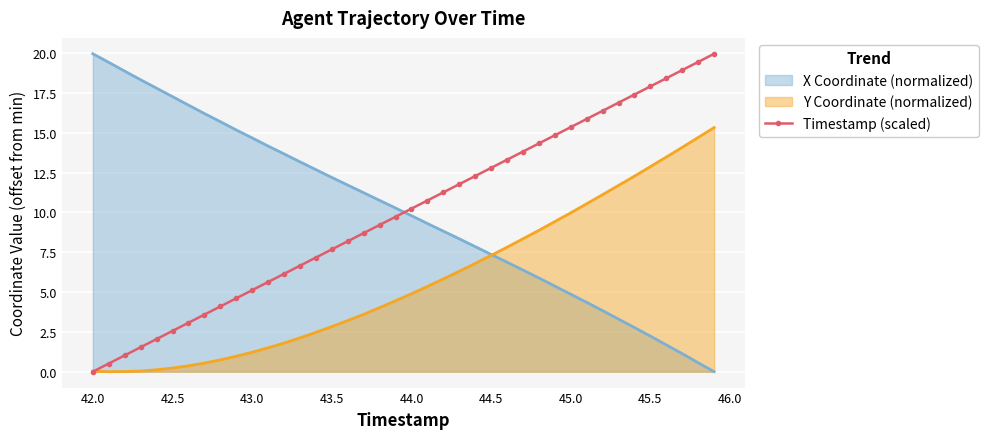

What is the difference between the highest and lowest values at 43.5?

9.4